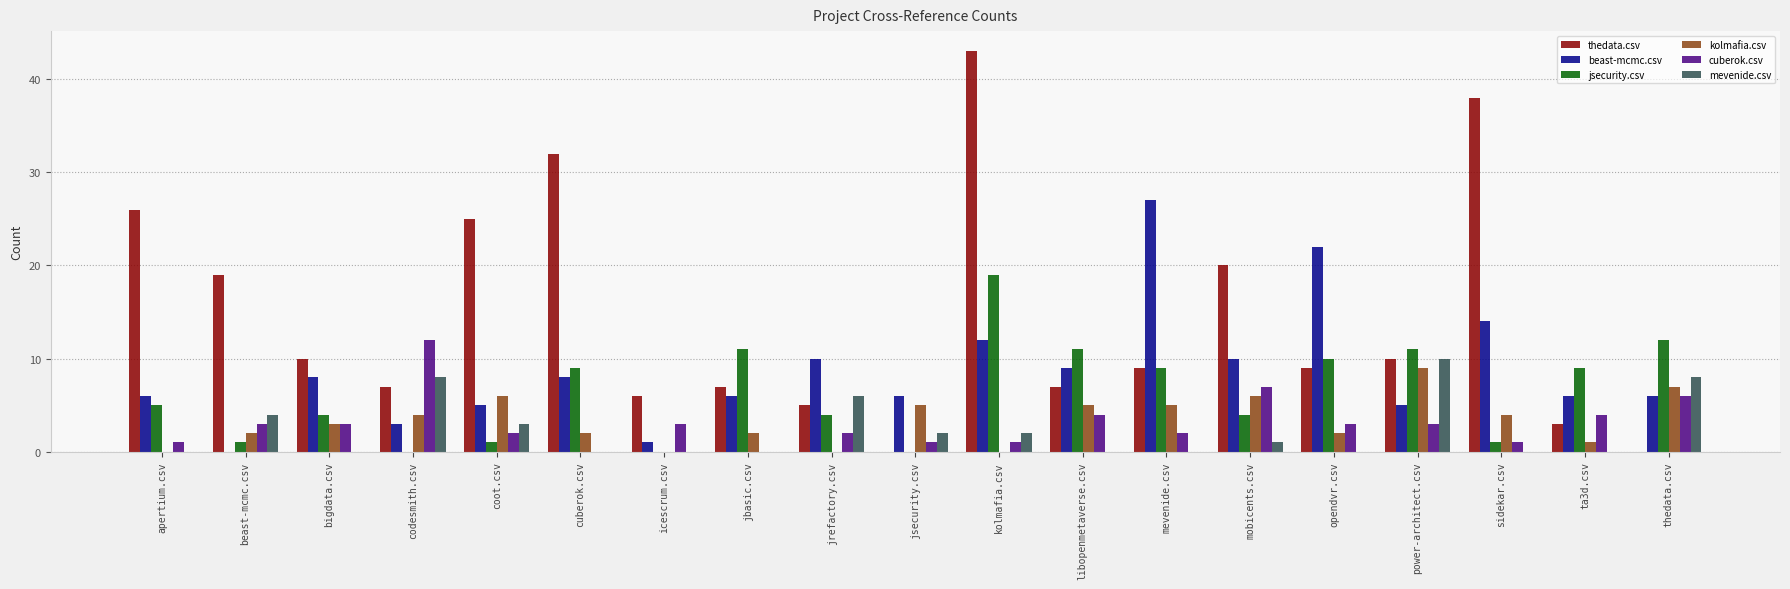

Which series has the largest total across all categories?

thedata.csv